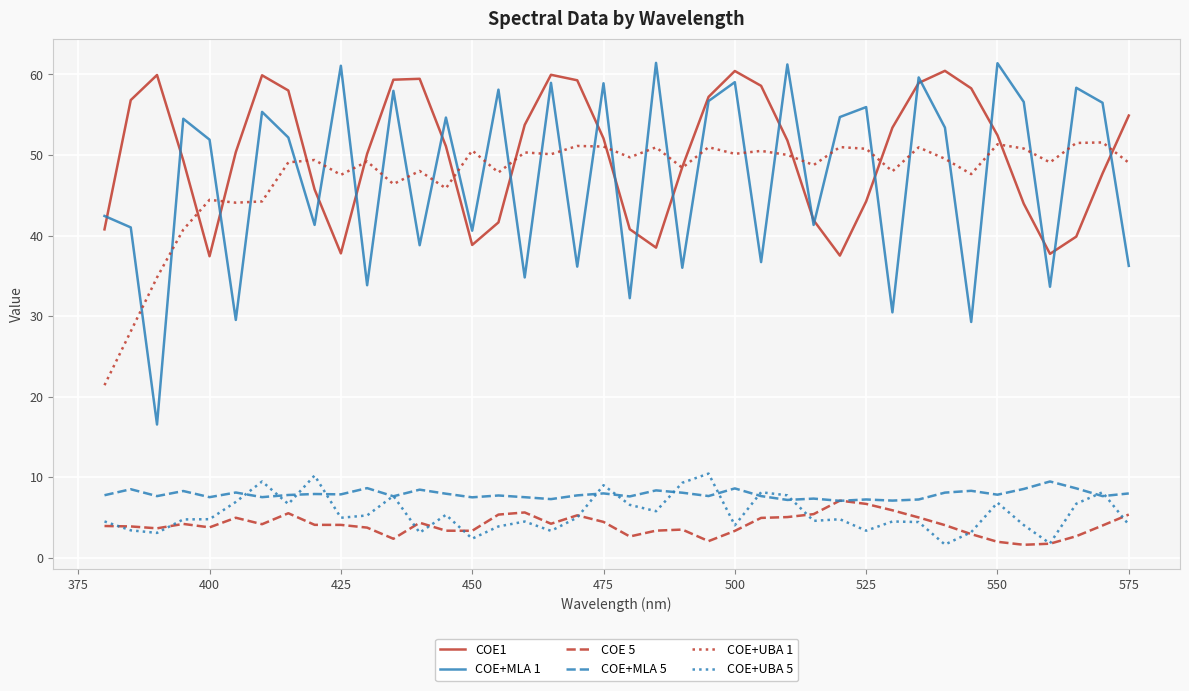

What is the highest value of the COE 5 series?

7.1